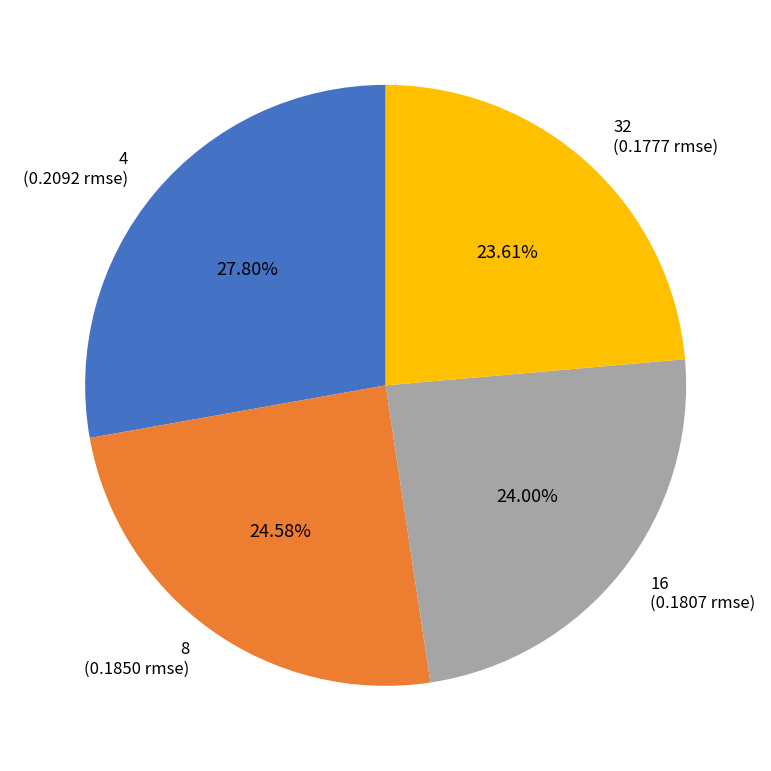

Does 8 represent more than half of the total?

No